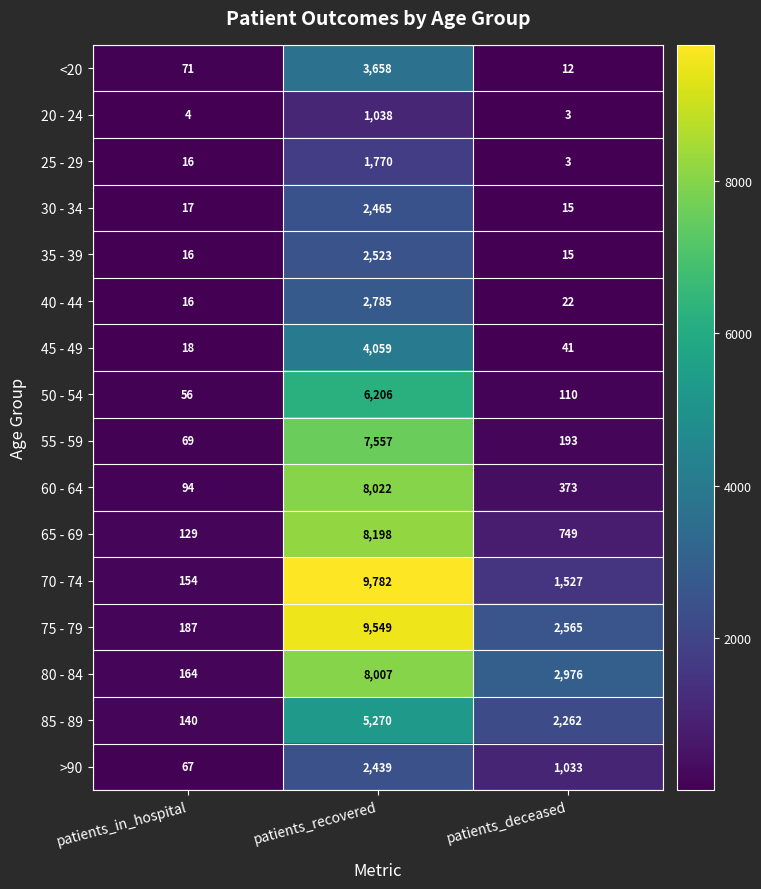

At which category is the sum across all series the highest?

patients_recovered